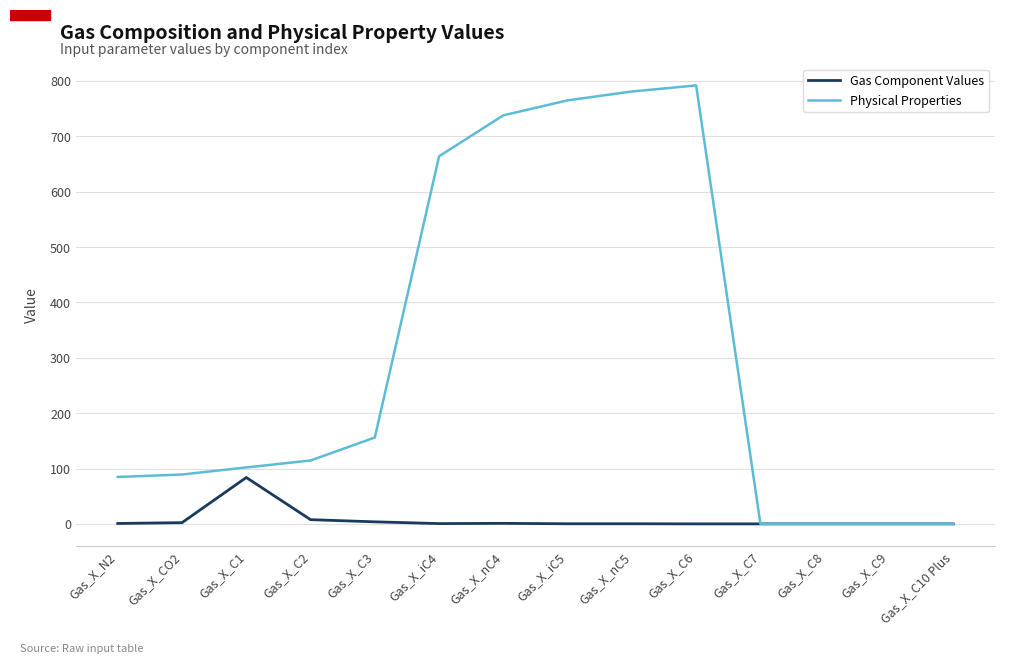

What is the total value across all series at Gas_X_CO2?

91.4